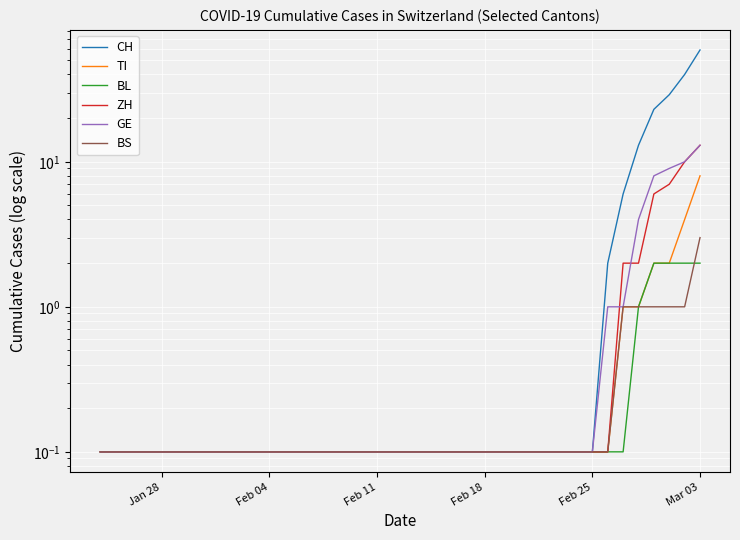

How many lines are shown in the chart?

6